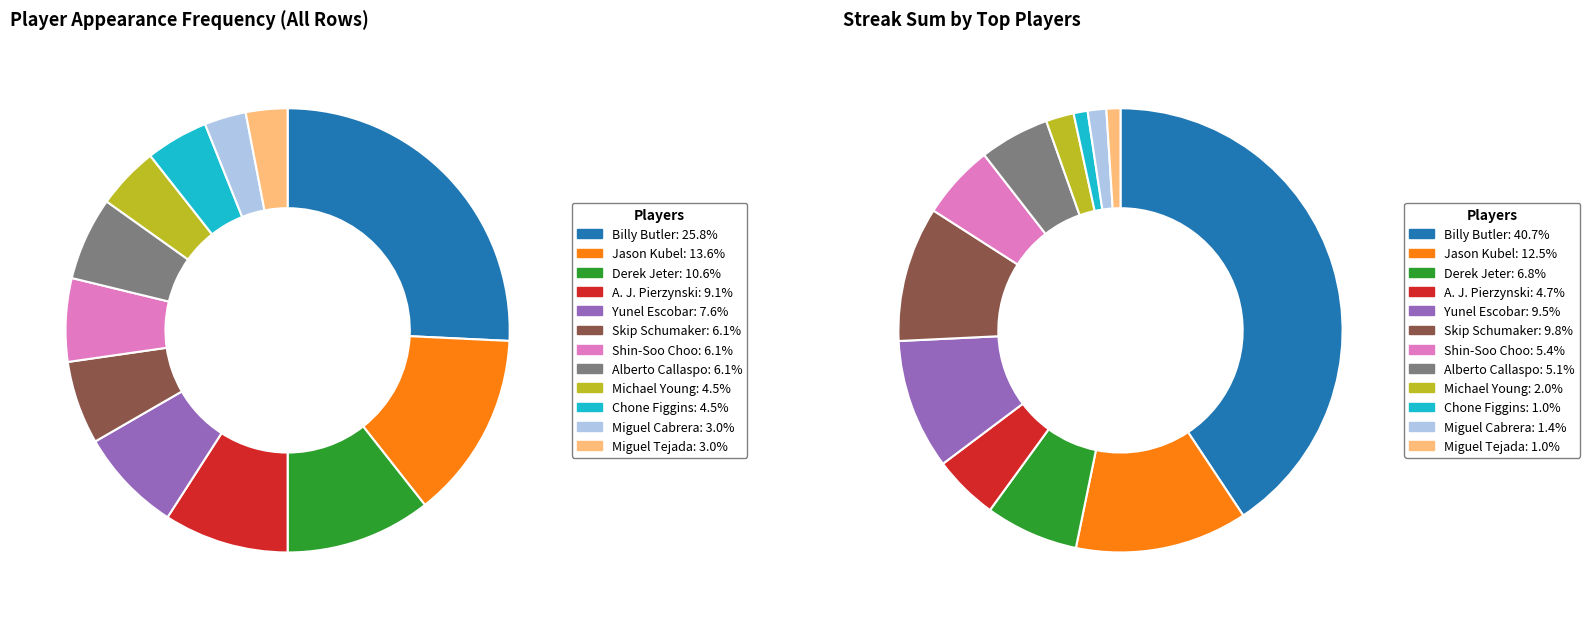

Approximately how many times larger is the value at Derek Jeter compared to Chone Figgins?

2.3